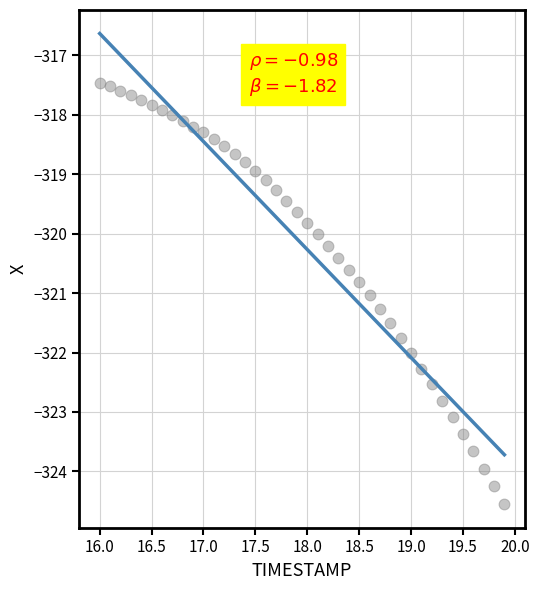

What is the range of X values (max minus min)?

3.9